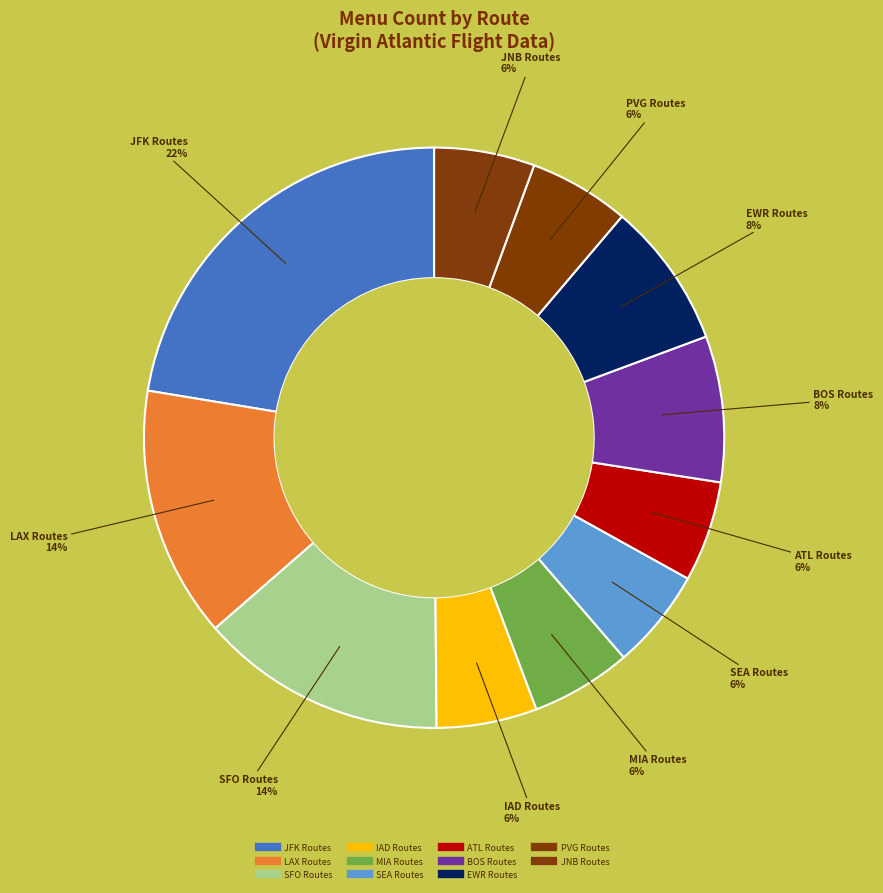

How many segments does this pie chart have?

11